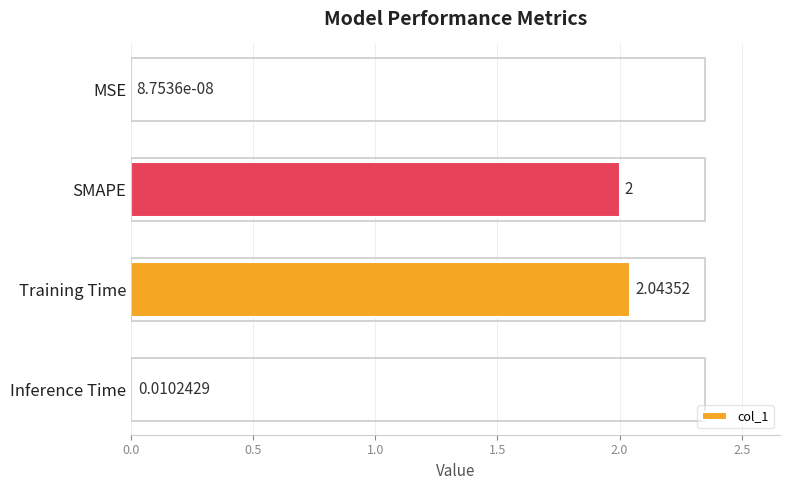

Which category has the highest value across all series?

Training Time